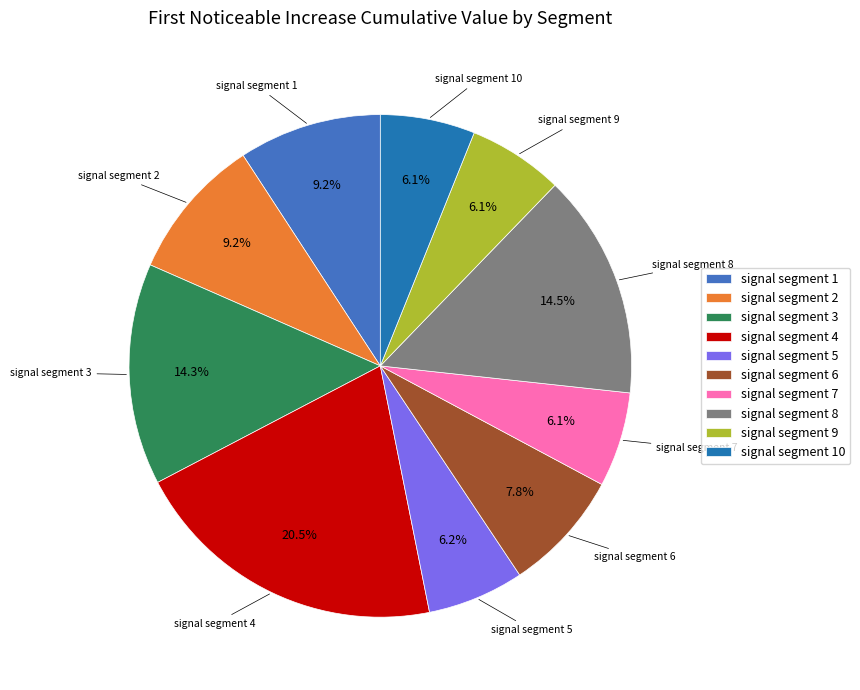

Which category has the biggest portion of the pie?

signal segment 4